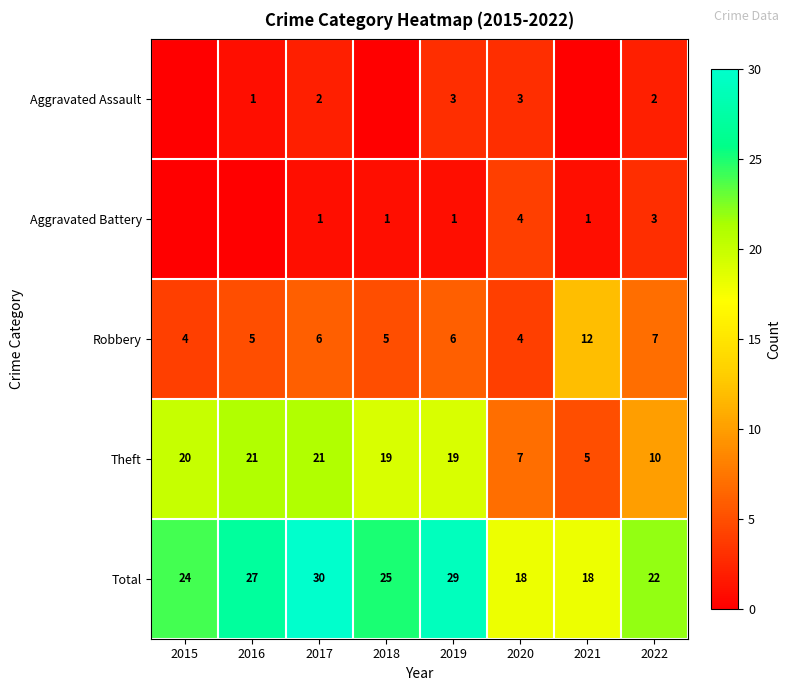

What is the sum of all Total values?

193